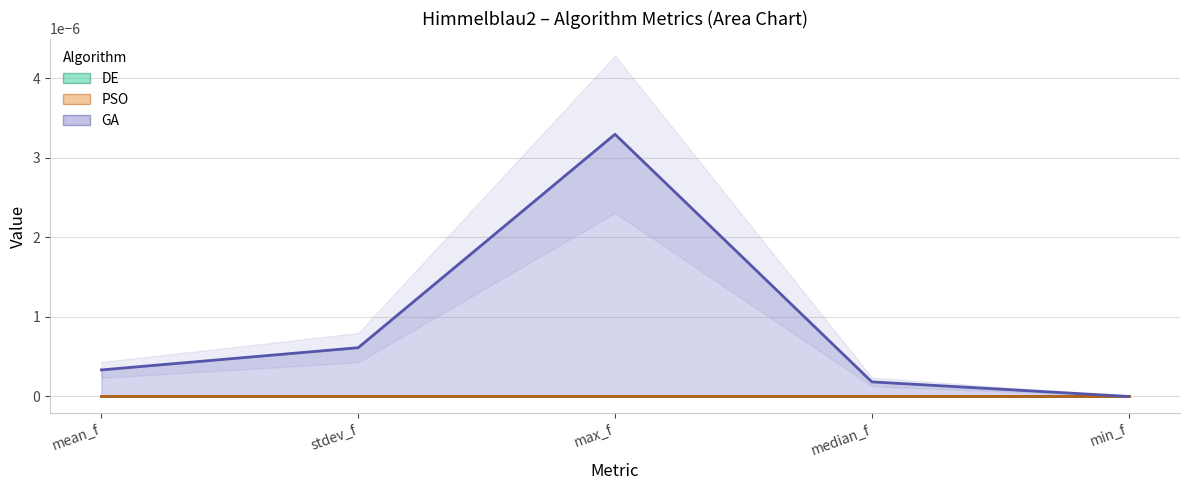

Rank the categories by GA value from lowest to highest.

min_f, median_f, mean_f, stdev_f, max_f